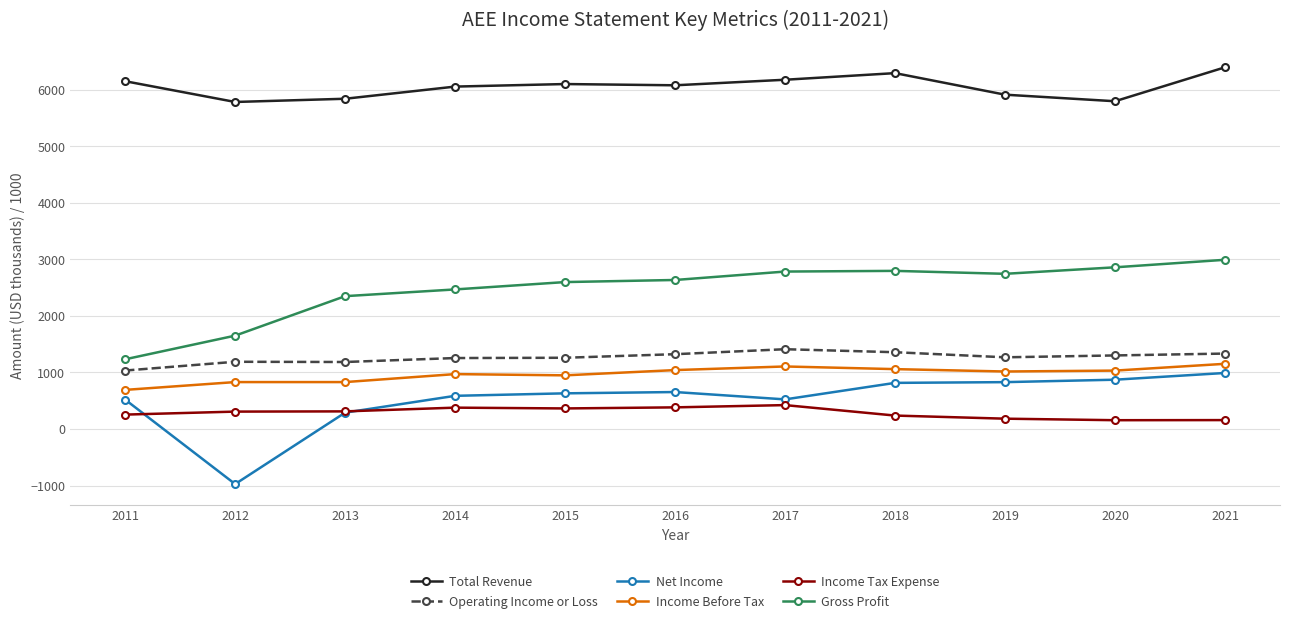

Which series has the largest total across all categories?

Total Revenue